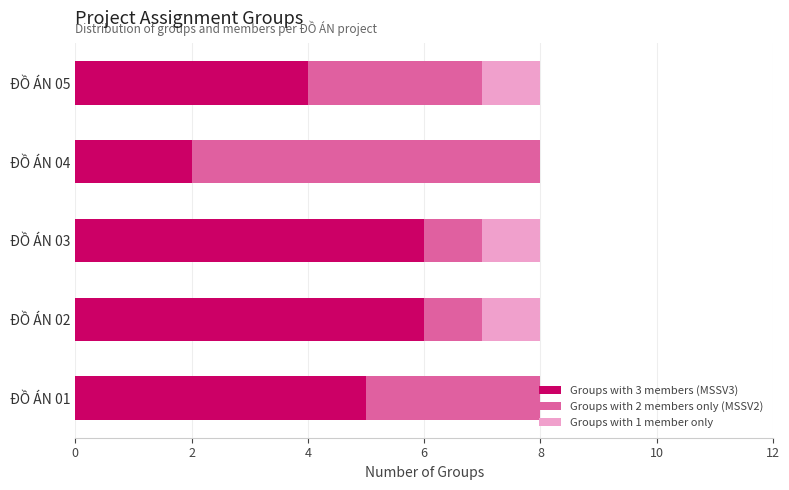

True or false: Groups with 3 members (MSSV3) has a value of 1 at ĐỒ ÁN 04.

False